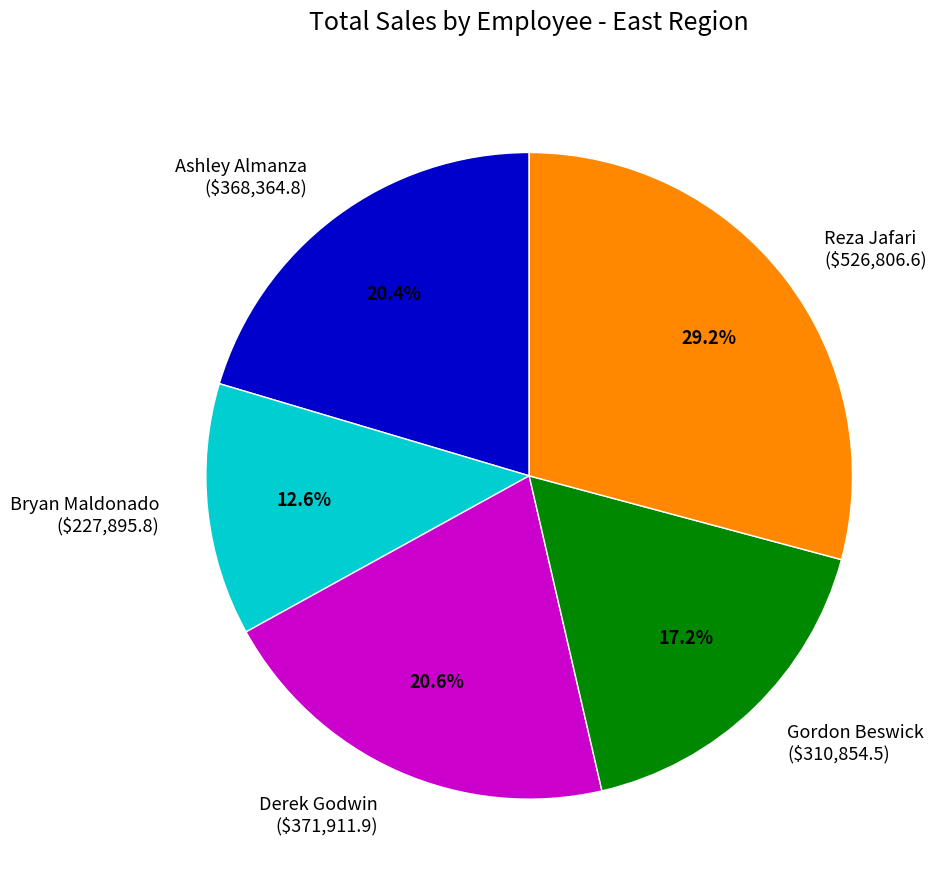

To the nearest percent, what is the combined percentage of Derek Godwin and Reza Jafari?

50%